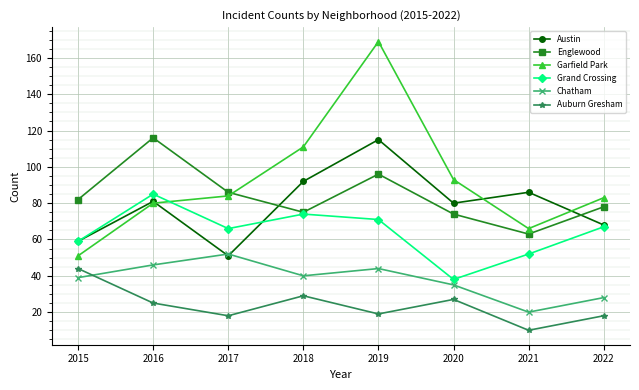

True or false: Chatham and Grand Crossing cross at least once.

False